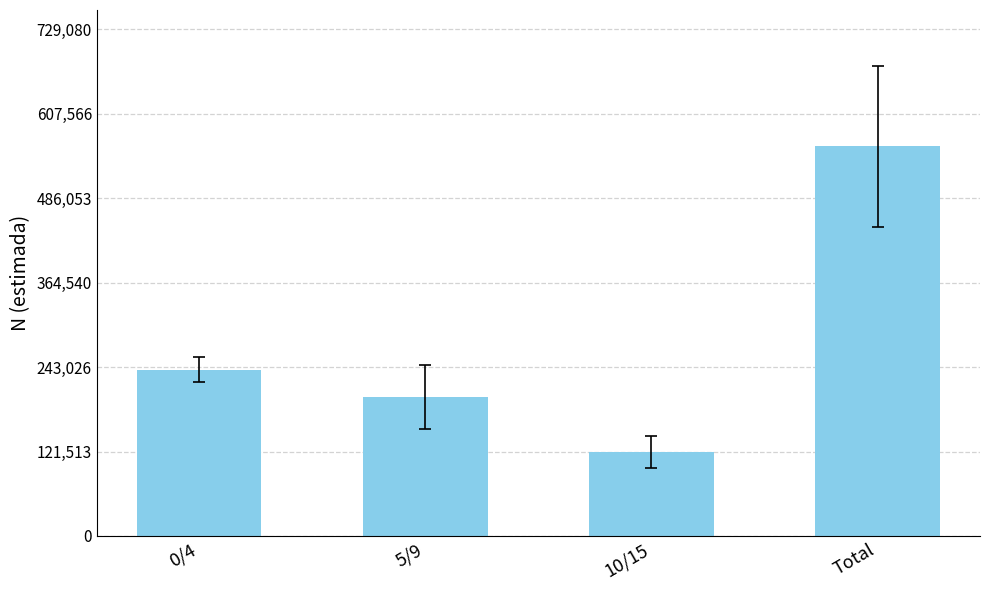

The value at 5/9 is 200266. True or false?

True